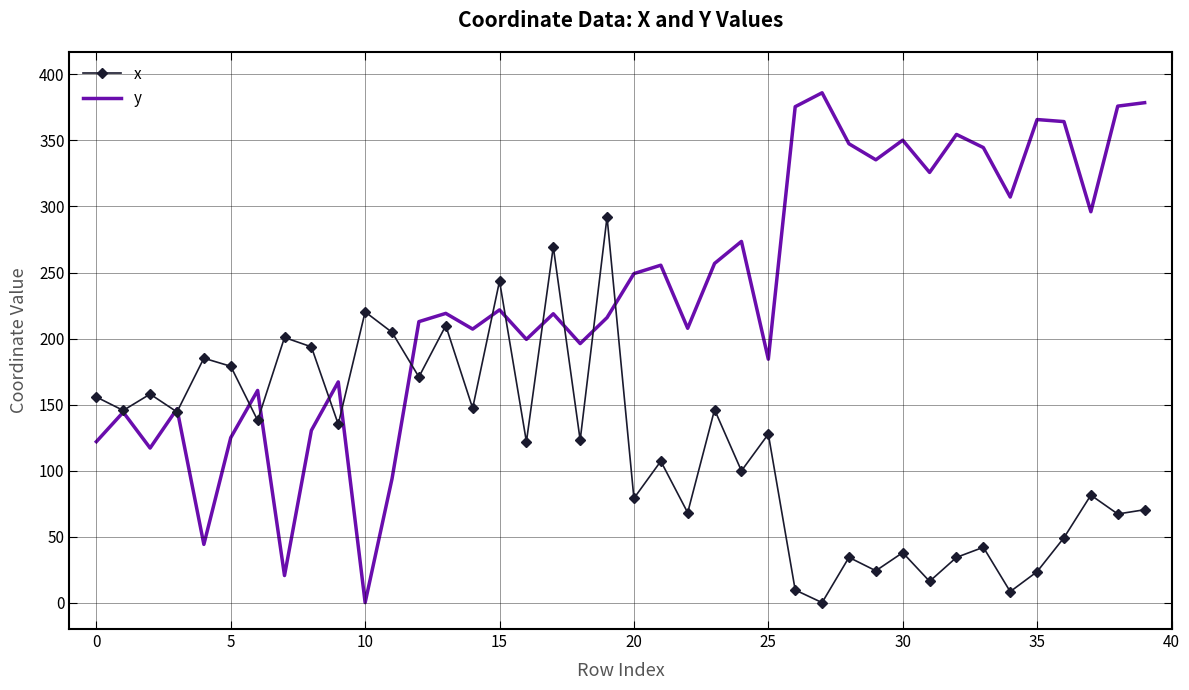

Rank the series by their average value, from highest to lowest.

y, x